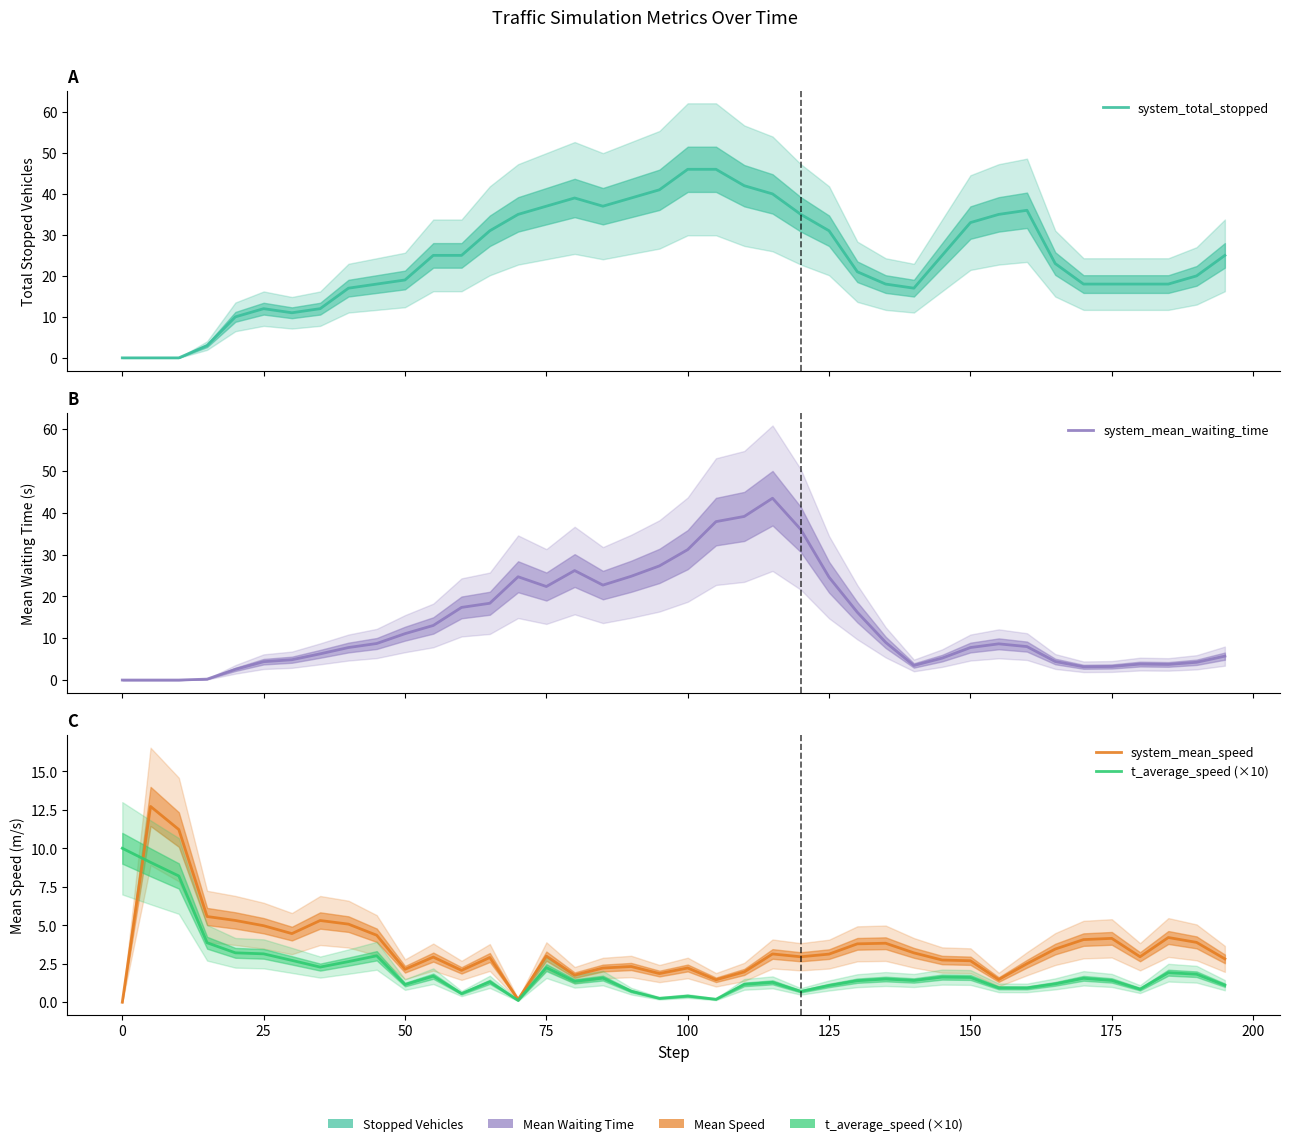

Does the chart have visible grid lines?

No